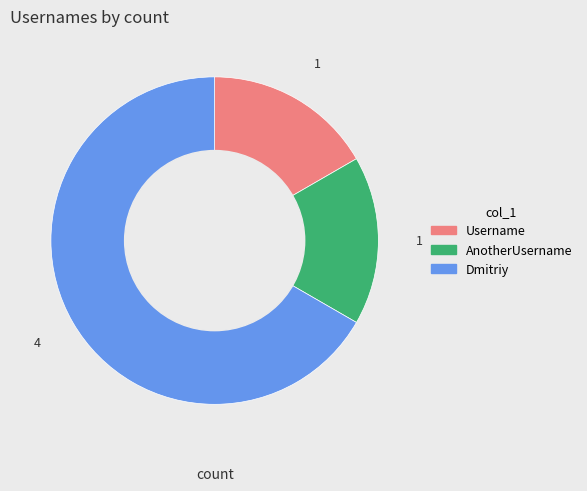

Which category has the biggest portion of the pie?

Dmitriy